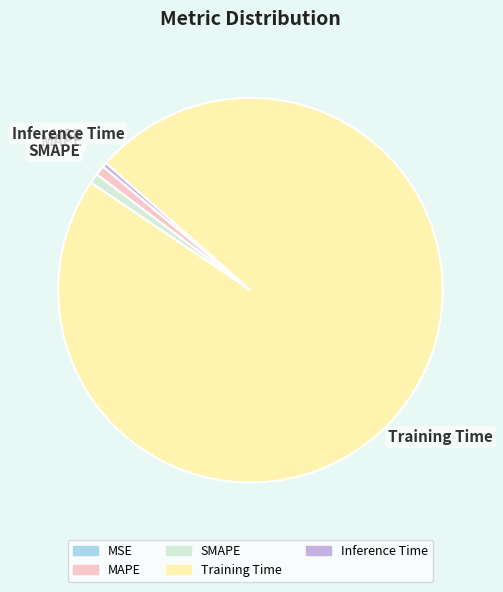

Is there a majority slice in this chart?

Yes